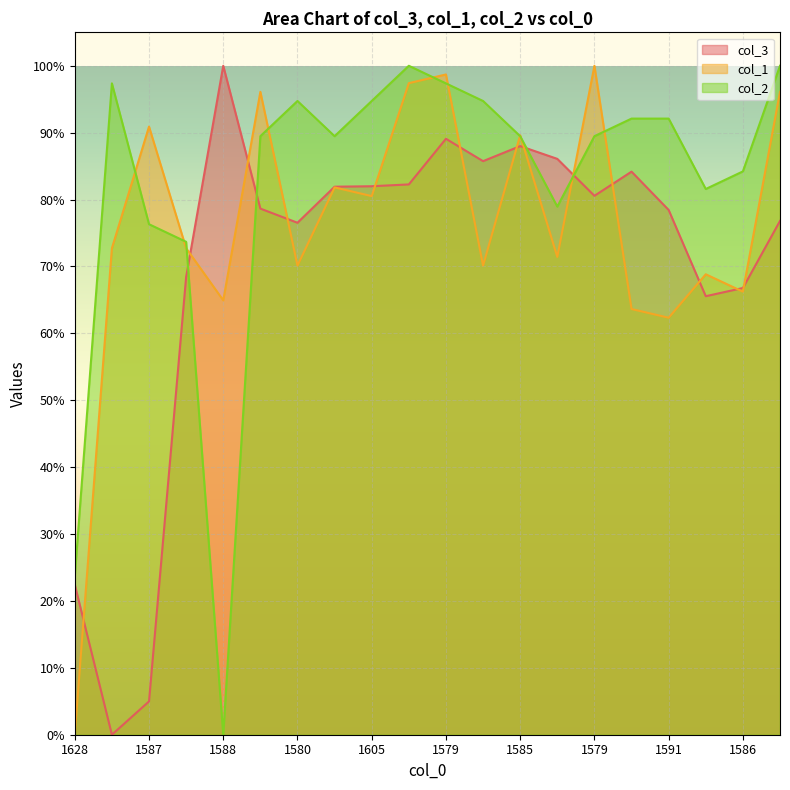

Where is the first local minimum for col_1?

1588